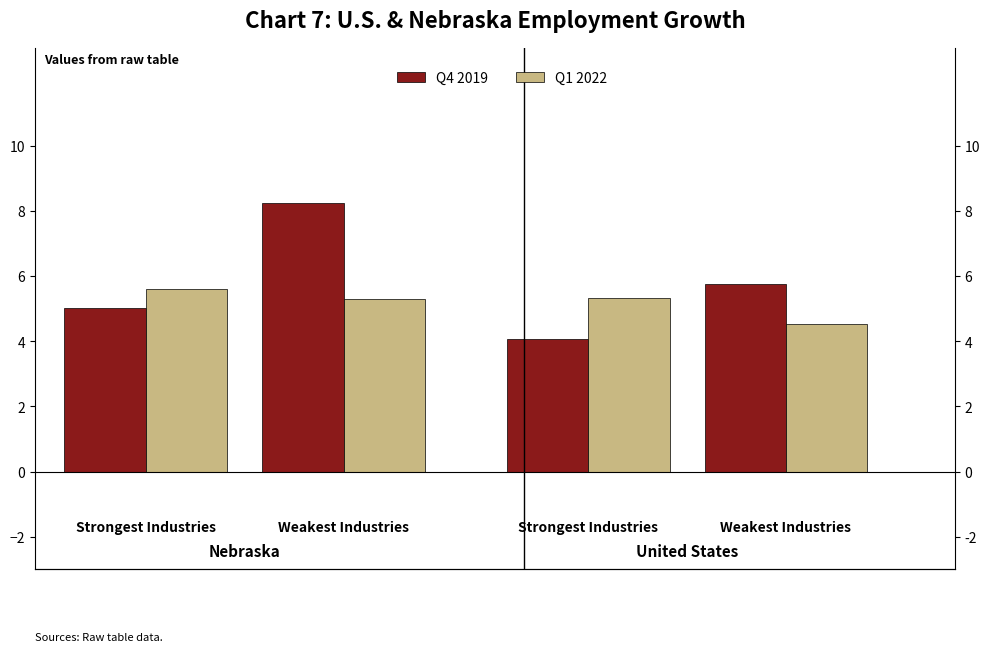

How many bars are there in total?

8